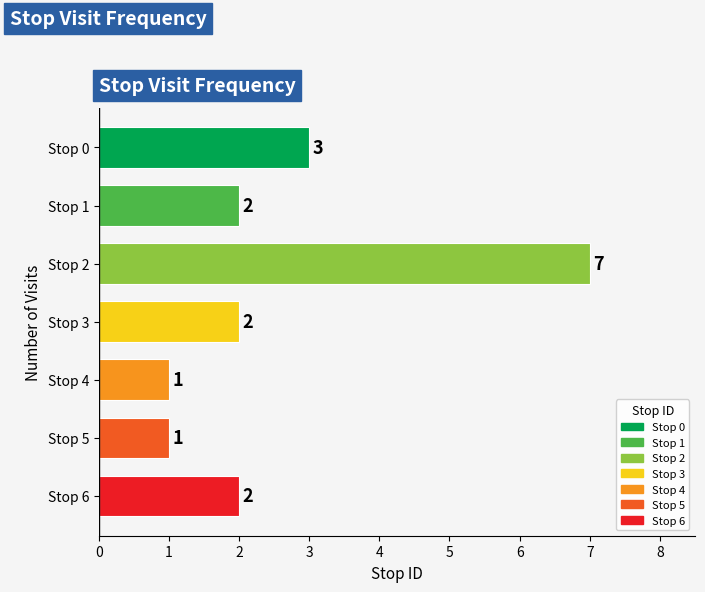

The chart shows a value of 4 at Stop 0. True or false?

False